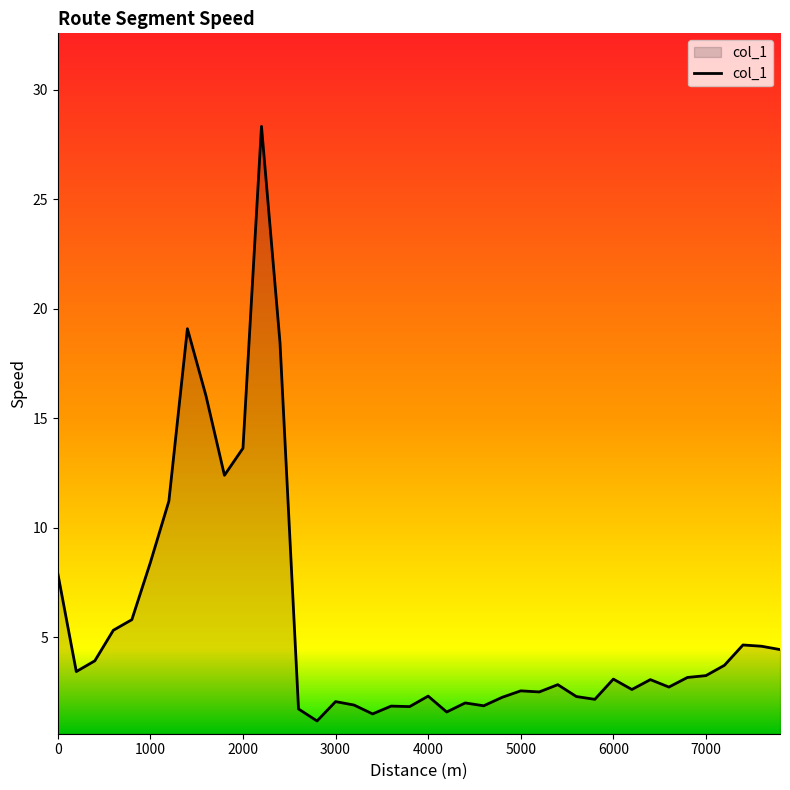

What is the minimum value shown in the chart?

1.2